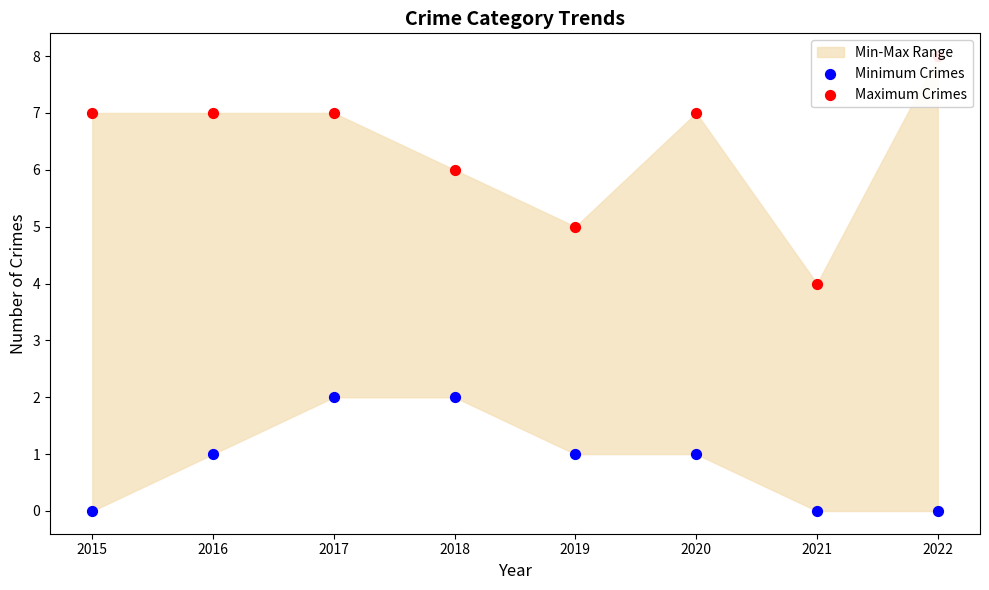

Is the value of Maximum Crimes at 2021 greater than the value of Minimum Crimes at 2021?

Yes